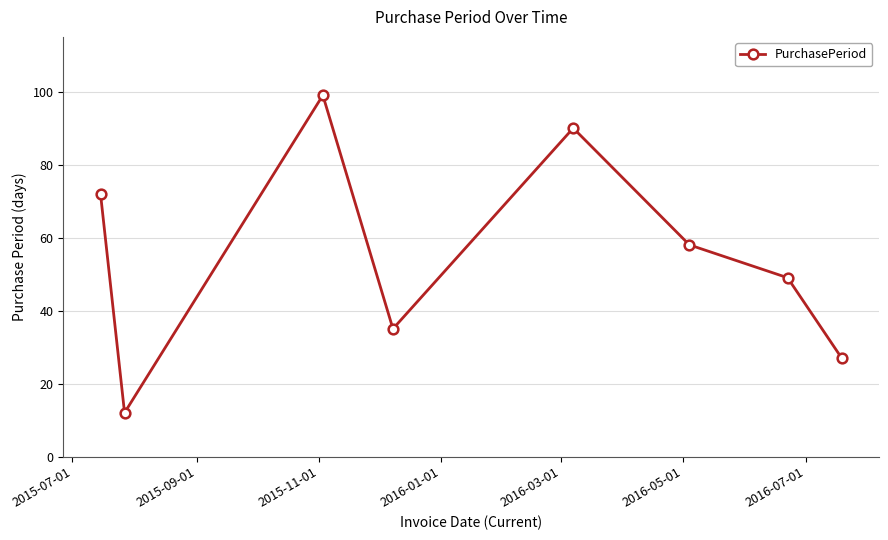

What is the greatest value displayed?

99